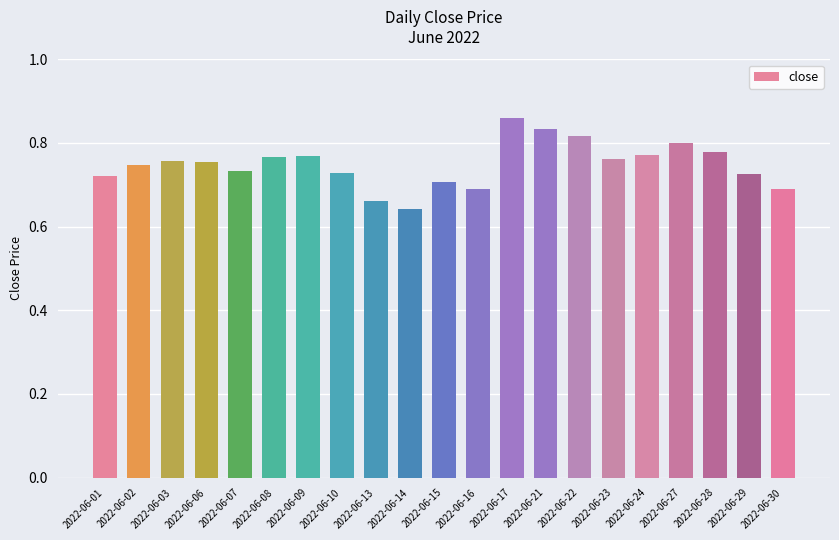

Is it true that the value at 2022-06-02 is 0.5?

False